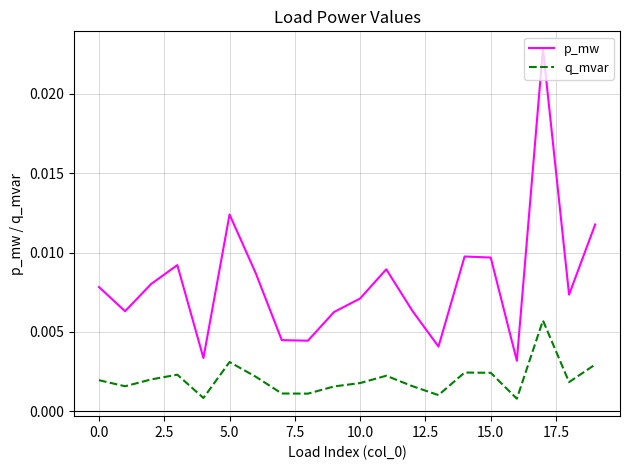

True or false: p_mw and q_mvar intersect in this chart.

False